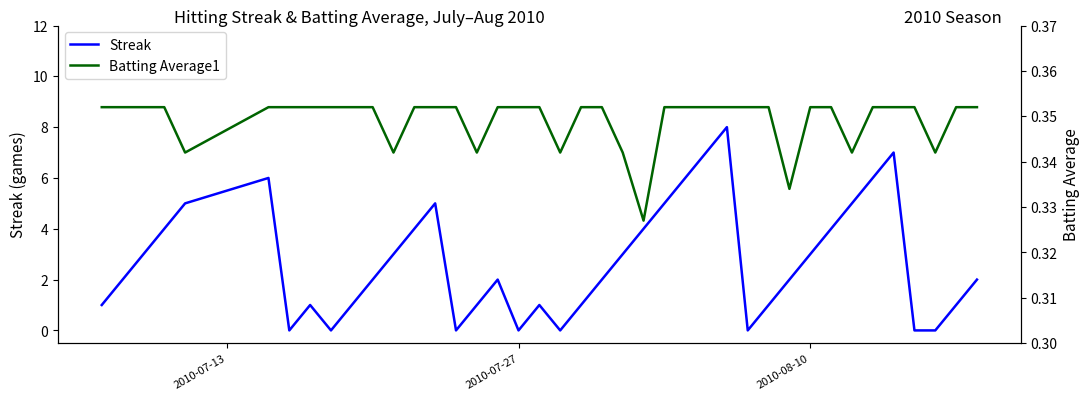

Is it true that Streak equals 3 at 2010-08-10?

True